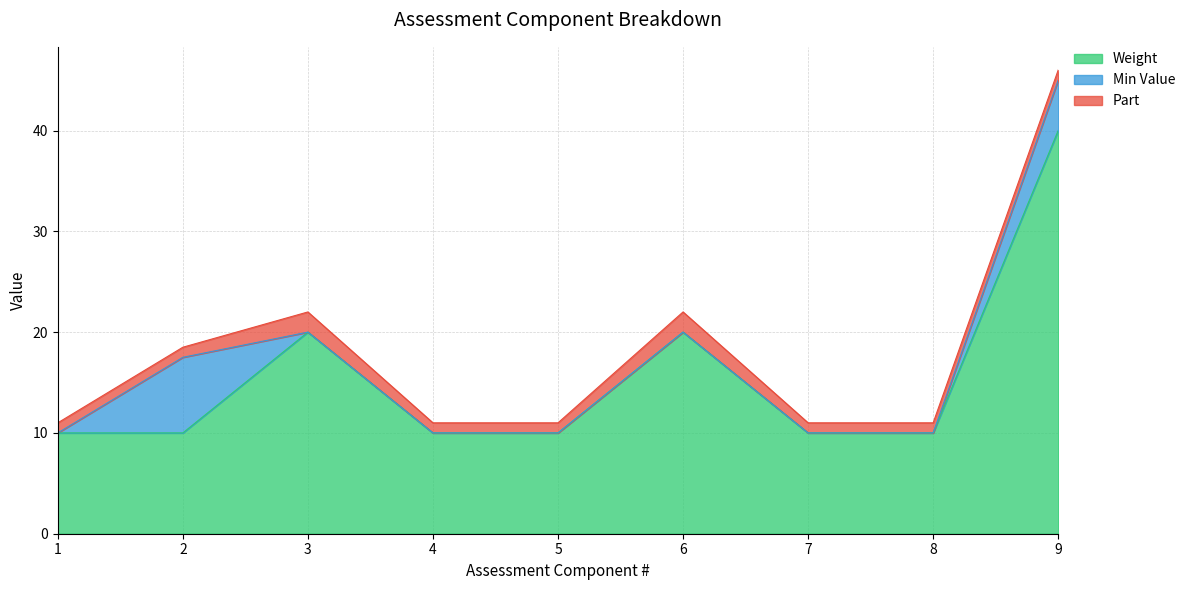

True or false: Weight and Part cross at least once.

False